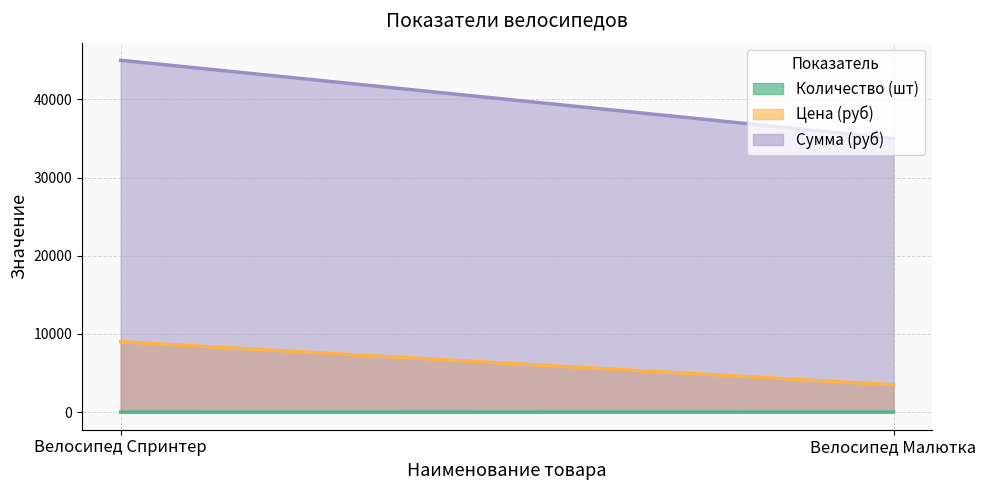

Does the chart display data point markers on the line(s)?

No